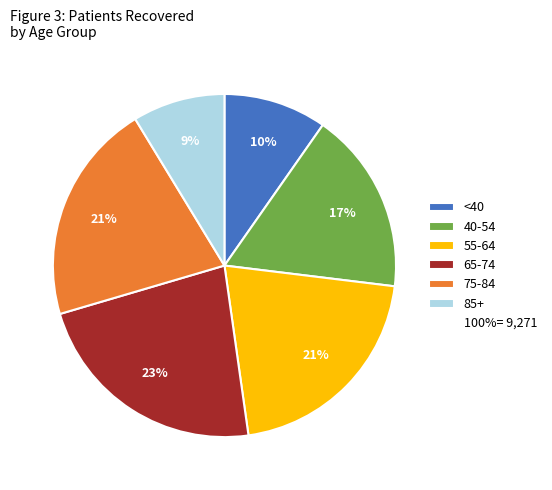

To the nearest percent, what is the average slice percentage?

17%